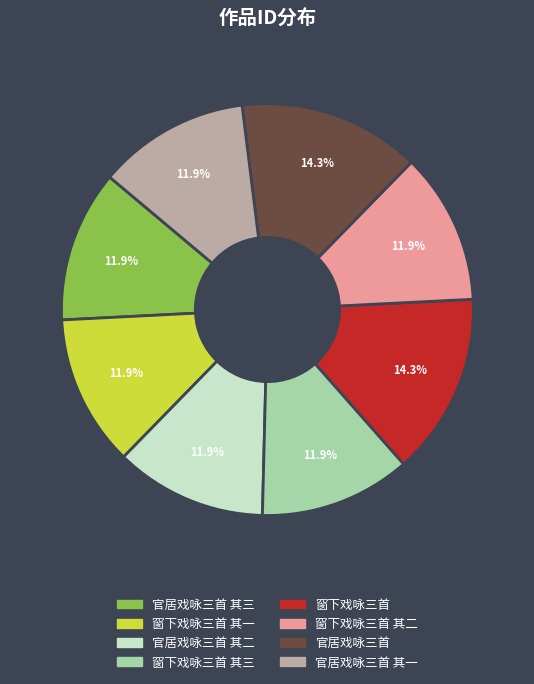

Is there a majority slice in this chart?

No